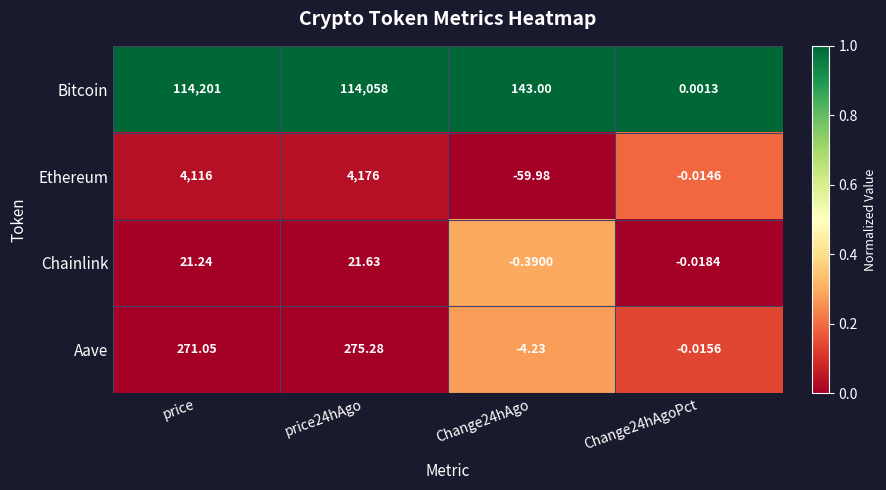

At which category is the sum across all series the highest?

price